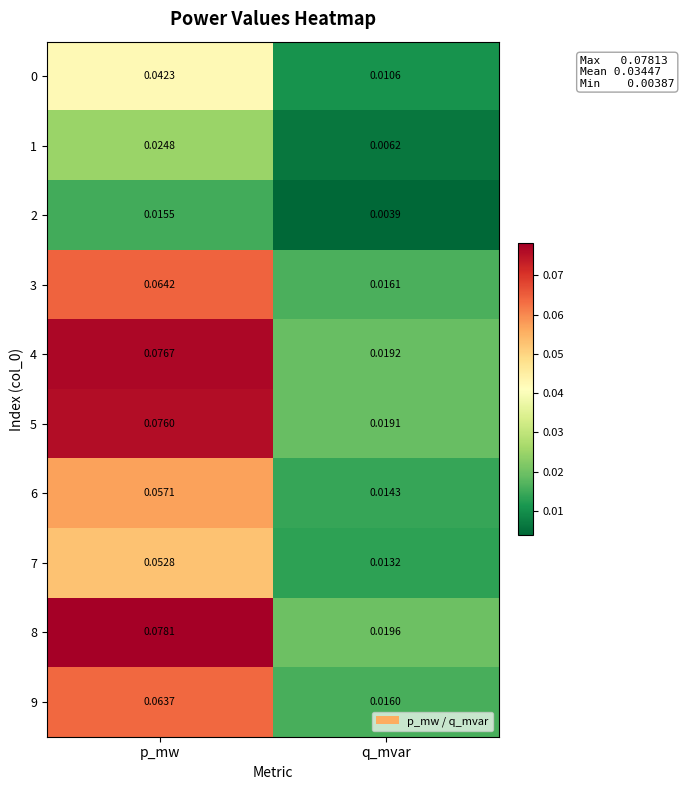

At which label is 2 closest to 0?

q_mvar